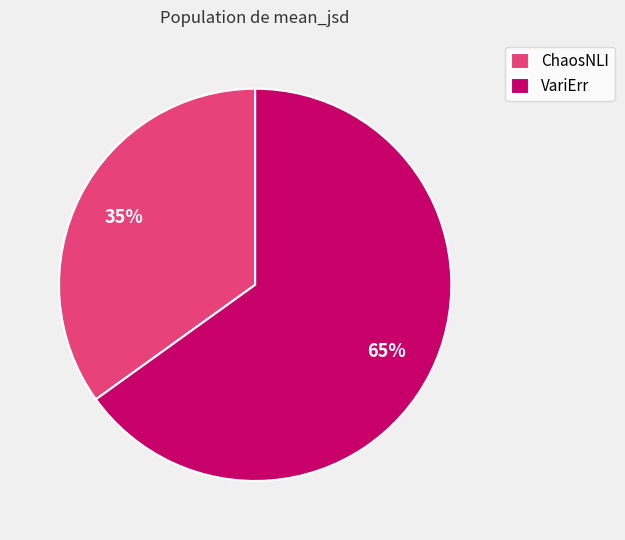

To the nearest percent, what is the difference between the largest and smallest slice percentages?

30%